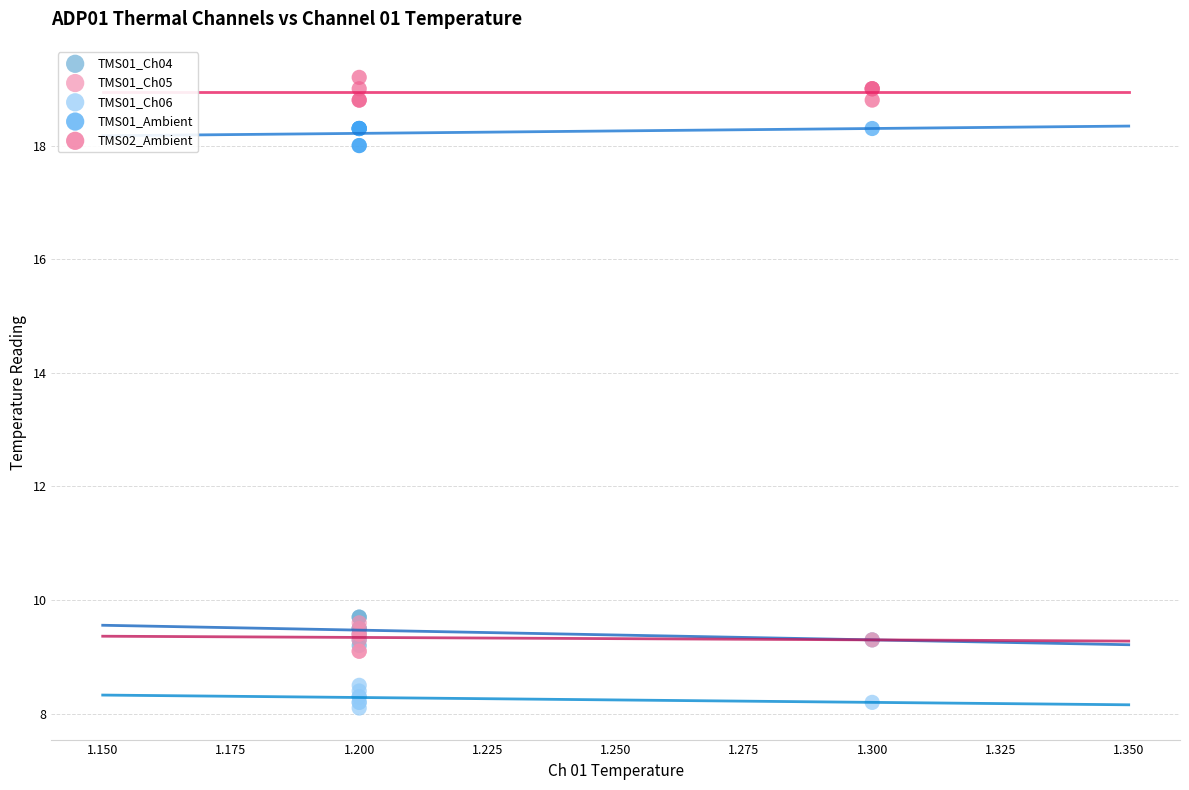

Which series contains the lowest Y value?

TMS01_Ch06